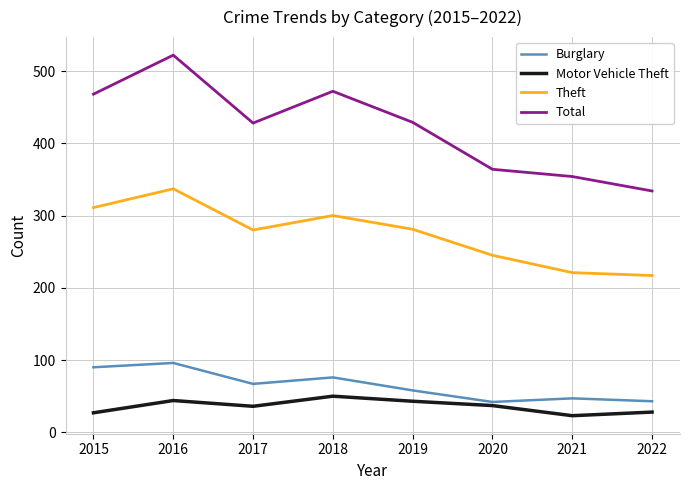

Which category has the highest value across all series?

2016